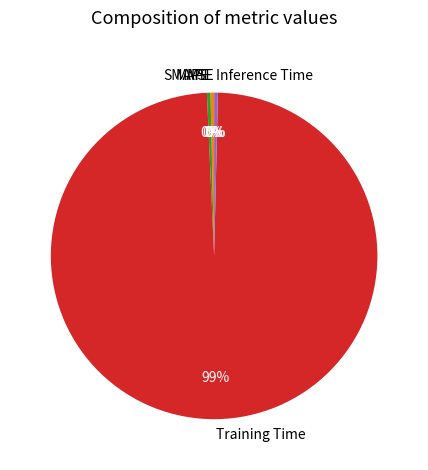

To the nearest percent, what is the average slice percentage?

20%